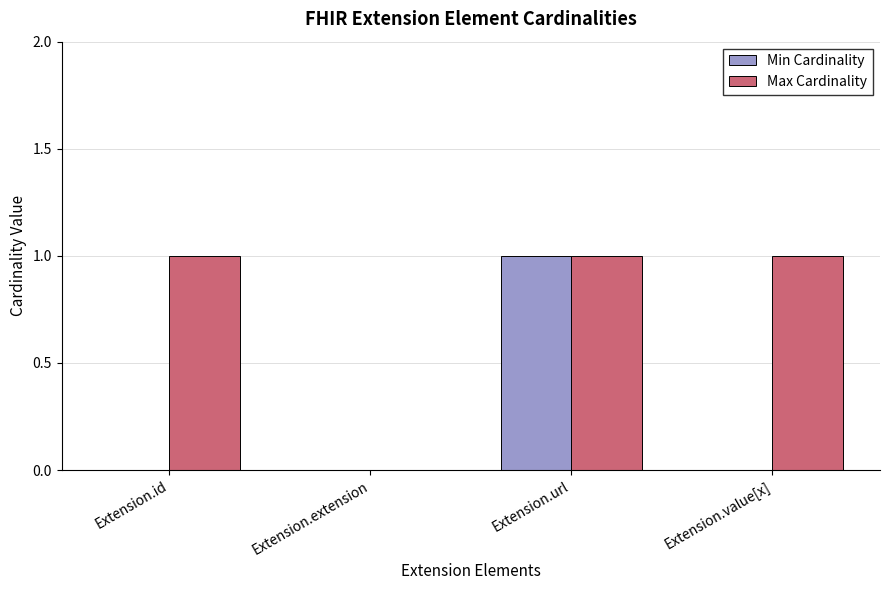

The Min Cardinality series shows 0 at Extension.value[x]. True or false?

True